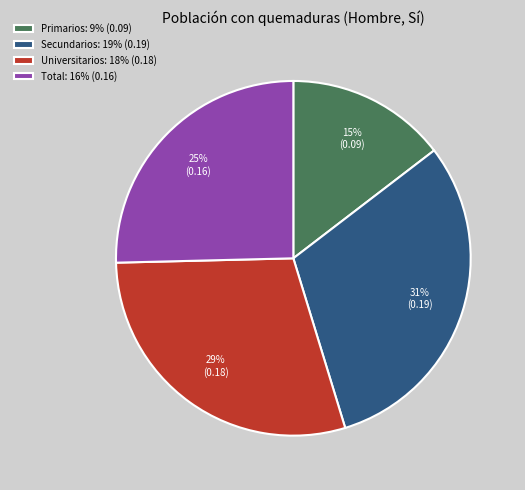

Which has a higher value, Universitarios or Secundarios?

Secundarios